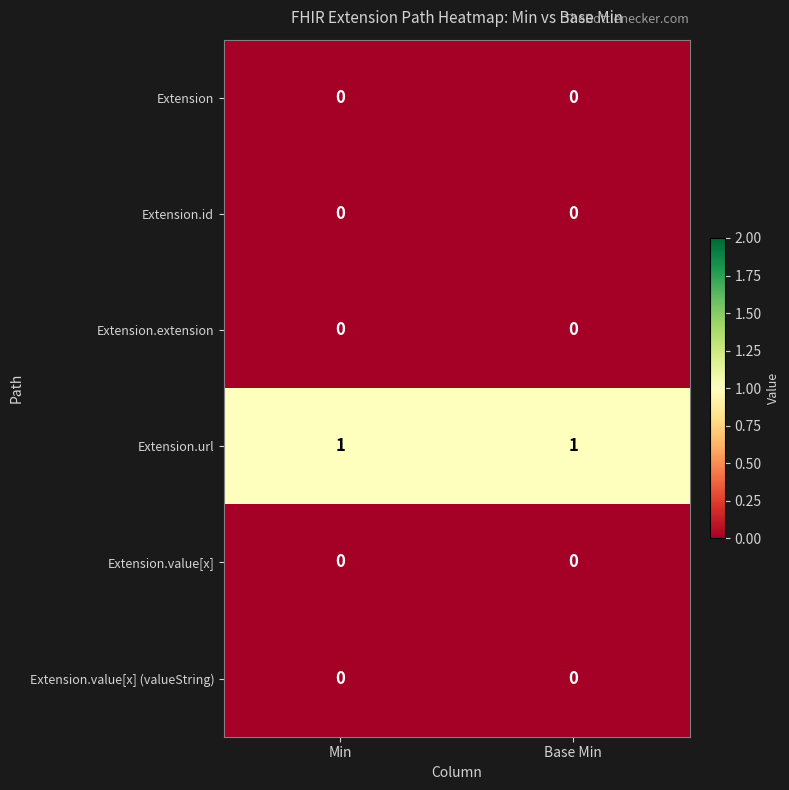

Reading left to right, transcribe all the data shown in this chart.

Extension: Min=0	Base Min=0
Extension.id: Min=0	Base Min=0
Extension.extension: Min=0	Base Min=0
Extension.url: Min=1	Base Min=1
Extension.value[x]: Min=0	Base Min=0
Extension.value[x] (valueString): Min=0	Base Min=0